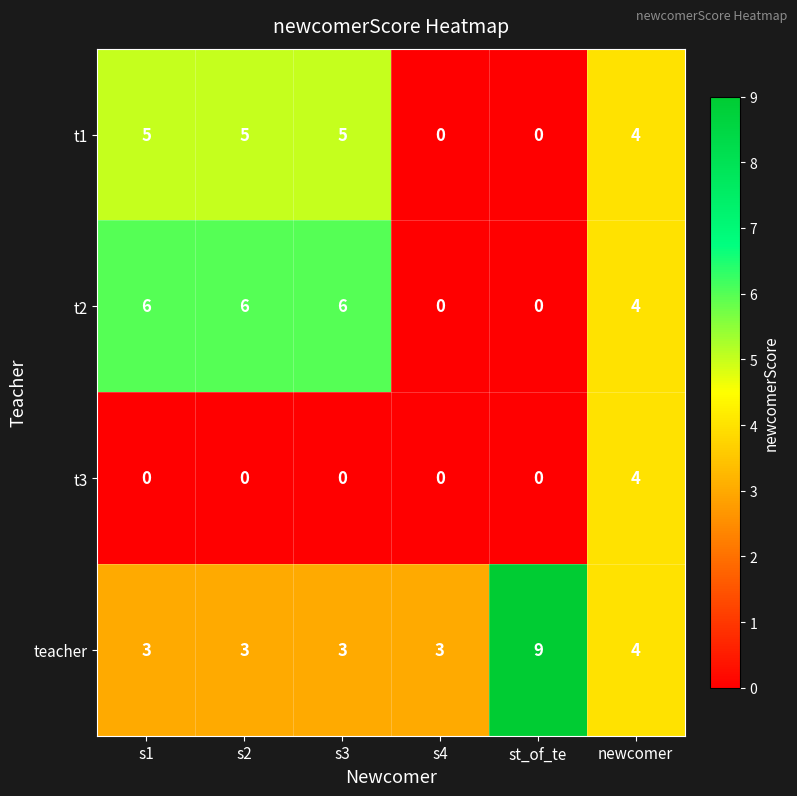

Reading left to right, list all the values displayed in this chart.

t1: s1=5	s2=5	s3=5	s4=0	st_of_te=0	newcomer=4
t2: s1=6	s2=6	s3=6	s4=0	st_of_te=0	newcomer=4
t3: s1=0	s2=0	s3=0	s4=0	st_of_te=0	newcomer=4
teacher: s1=3	s2=3	s3=3	s4=3	st_of_te=9	newcomer=4